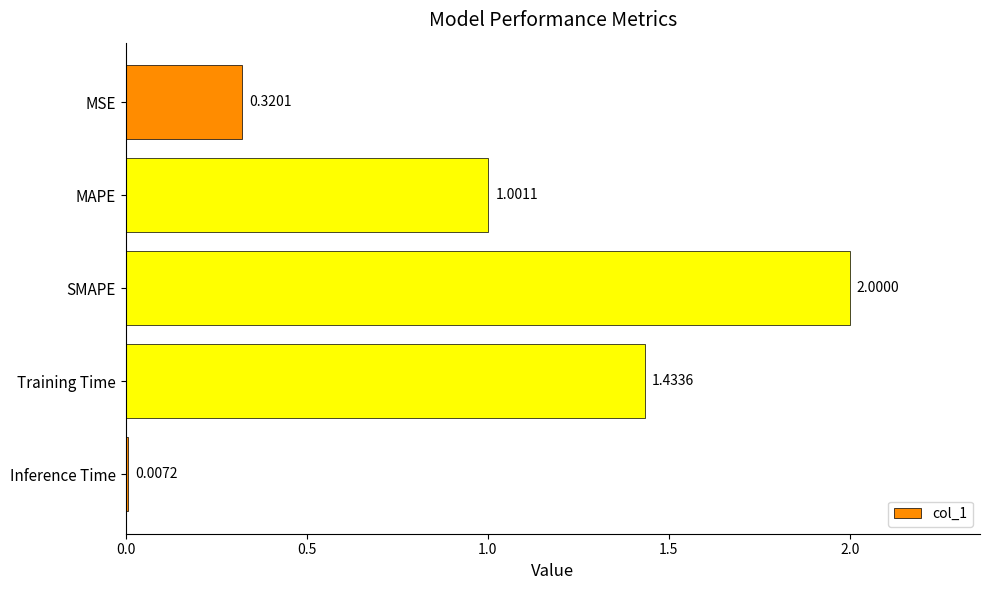

At which label is the value closest to 1?

MAPE